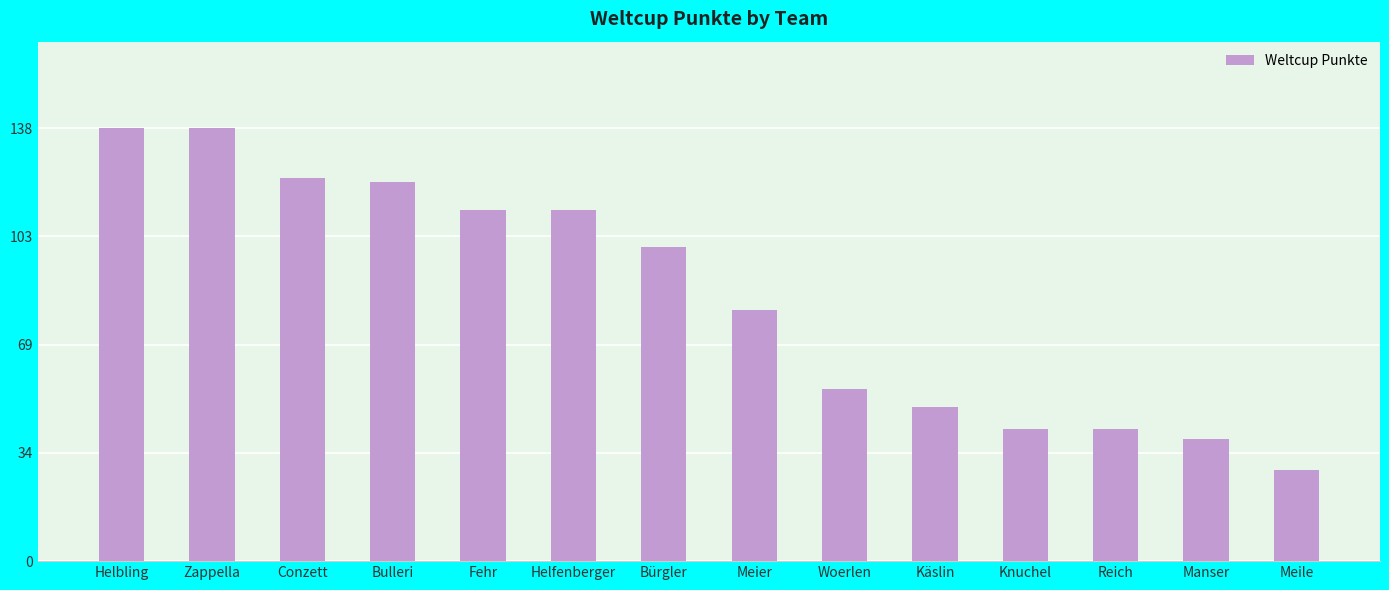

At which label does the data first exceed 100?

Helbling